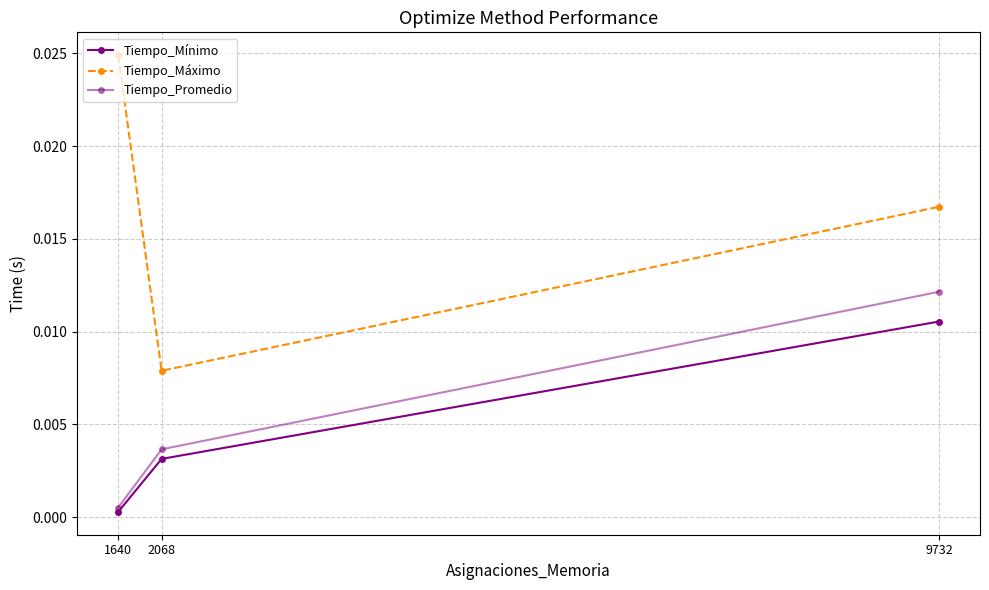

List the labels in order of Tiempo_Mínimo value, largest first.

9732, 2068, 1640